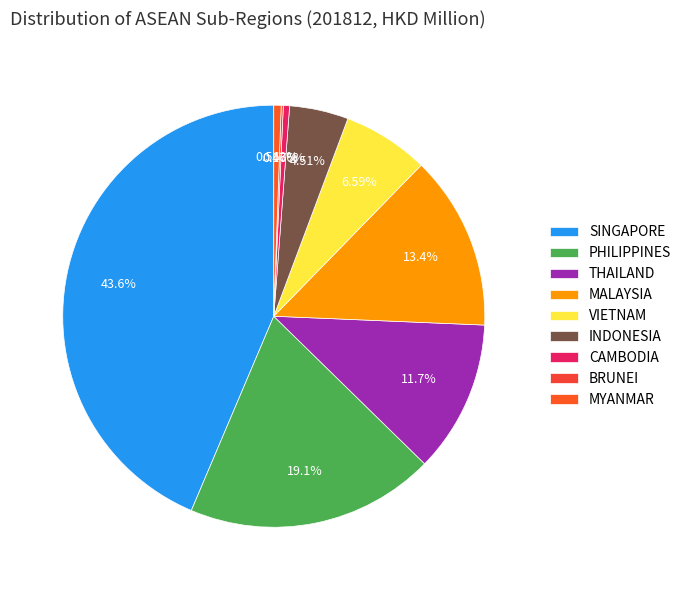

Is it true that MYANMAR is 11% of the pie?

False